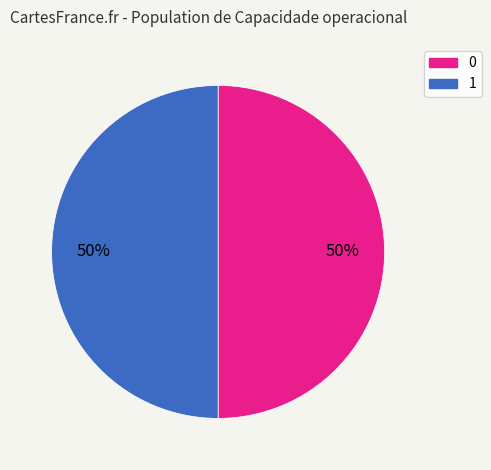

True or false: 0 accounts for 50% of the total.

True